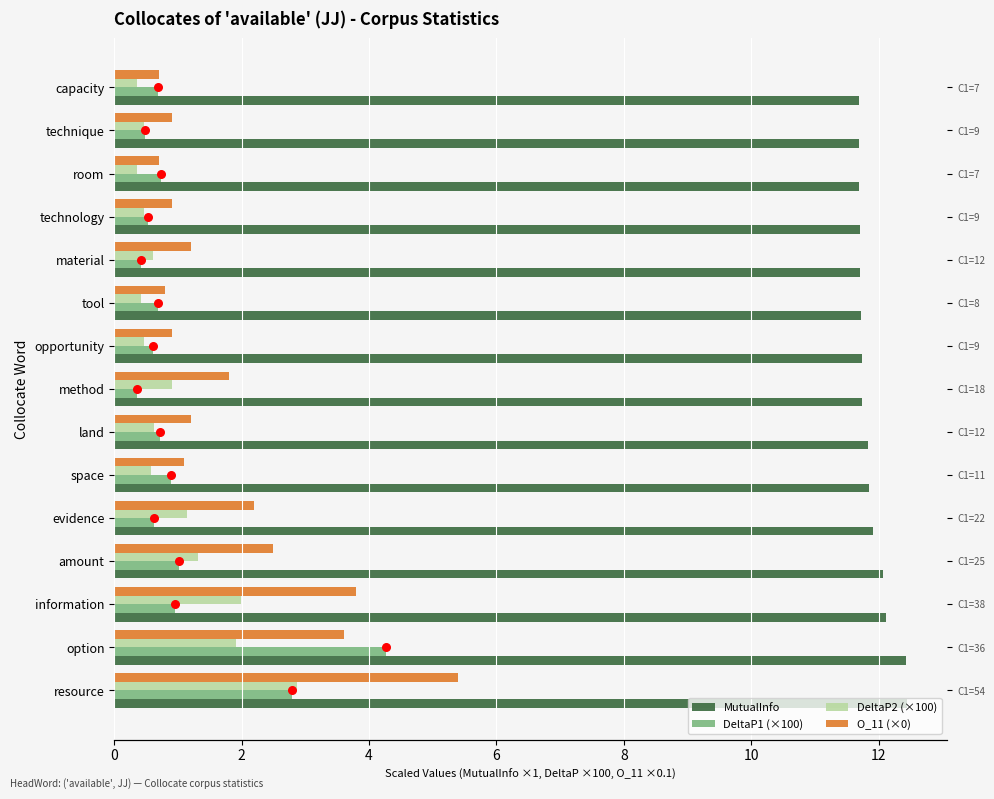

What are all the series names shown in the legend?

MutualInfo, DeltaP1 (×100), DeltaP2 (×100), O_11 (×0)